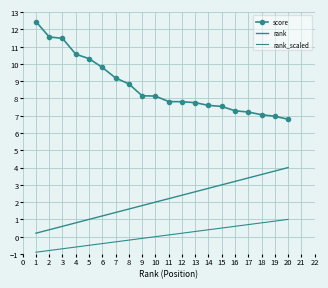

Is the value of score at 15 greater than the value of rank at 15?

Yes